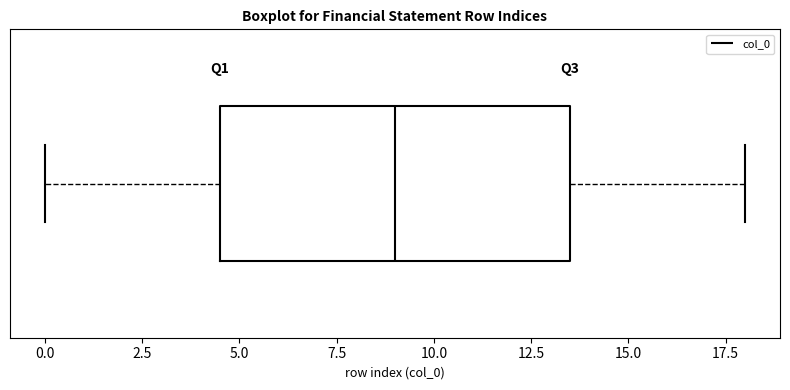

Read this box plot against the x-axis: the position of the median line, the range covered by the box, and the ends of both whiskers. The values are not printed on the chart, so give them approximately, as read against the axis.

median 9.0, box 4.5 to 13.5, whiskers 0.0 to 18.0